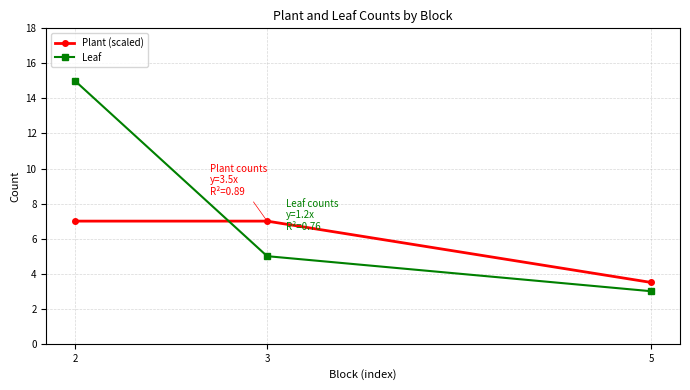

At 3, list the series in order from smallest to largest.

Leaf, Plant (scaled)